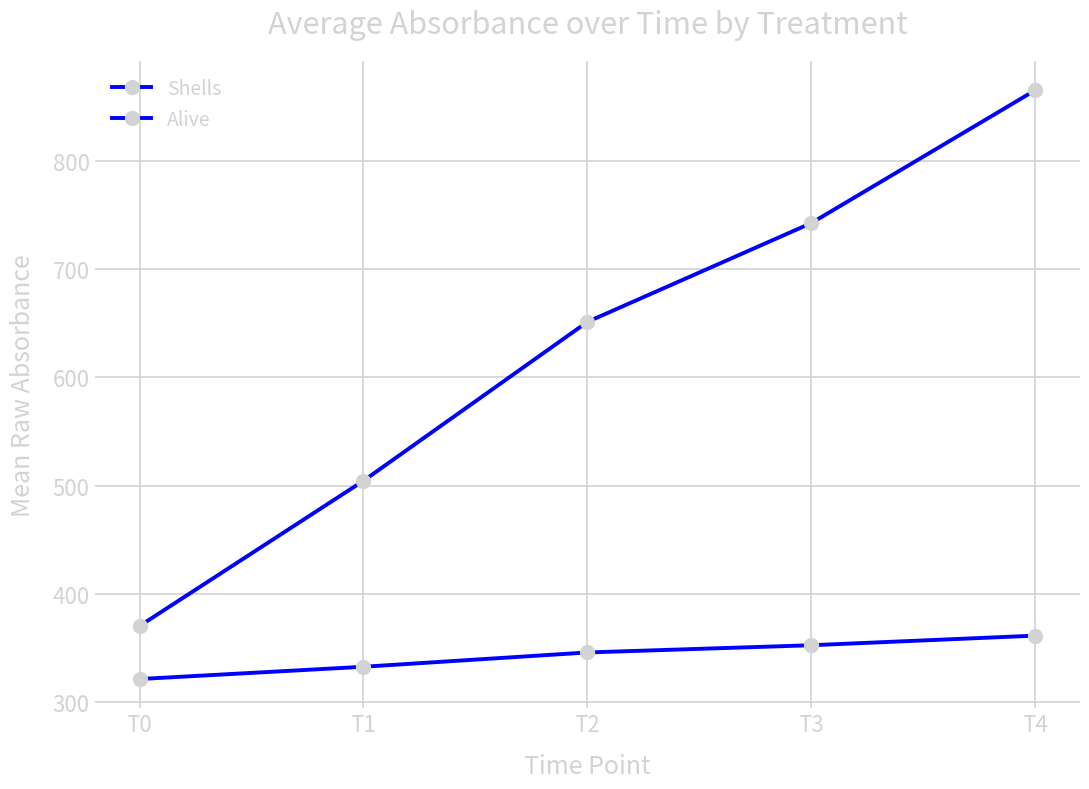

Does the chart have visible grid lines?

Yes